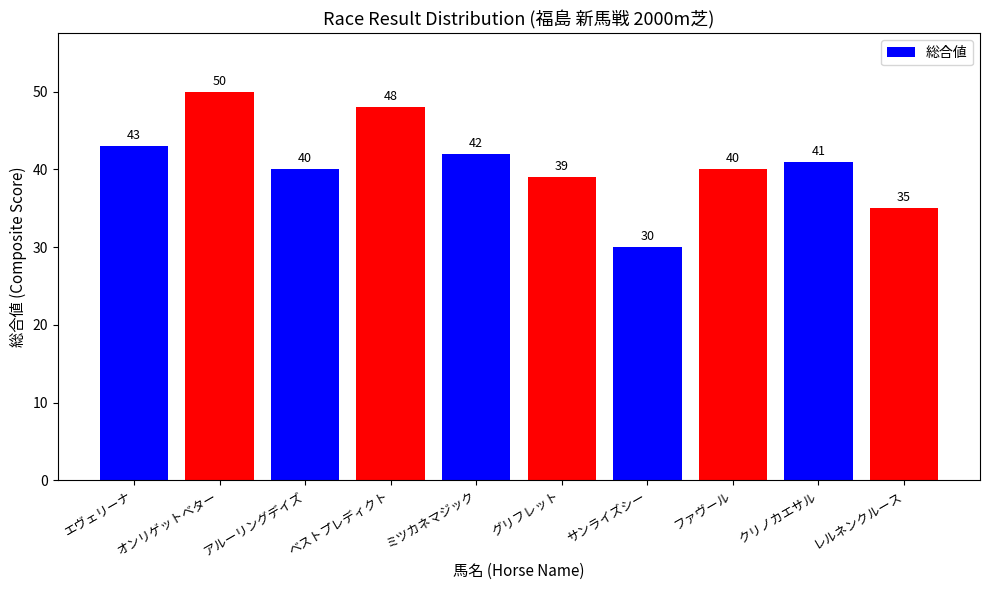

What is the difference between the maximum and minimum values?

20